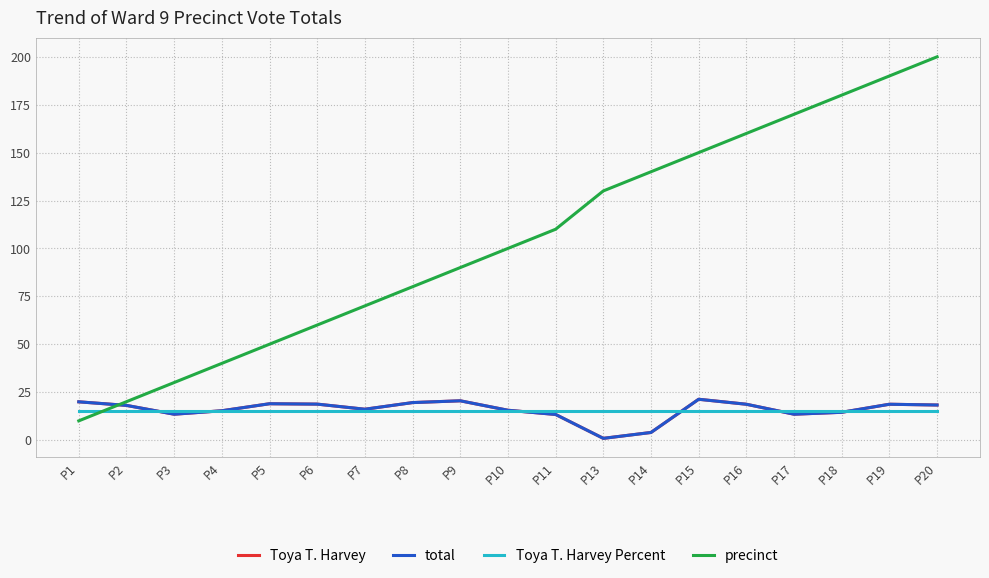

List the series in order of their peak value, highest first.

precinct, Toya T. Harvey, total, Toya T. Harvey Percent